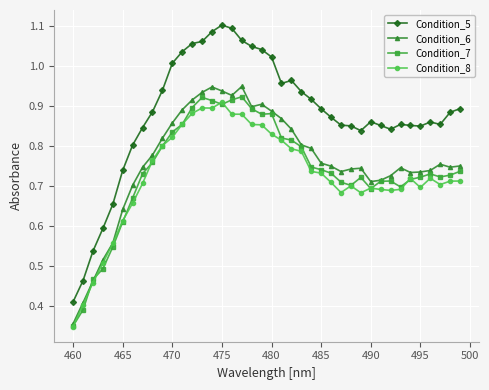

True or false: Condition_7 has more than 2 points higher than both neighbors.

True